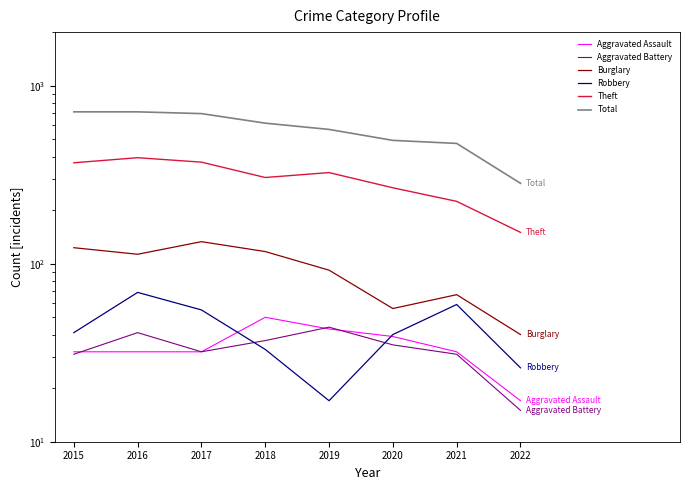

Where does the Aggravated Assault series first go above 32?

2018